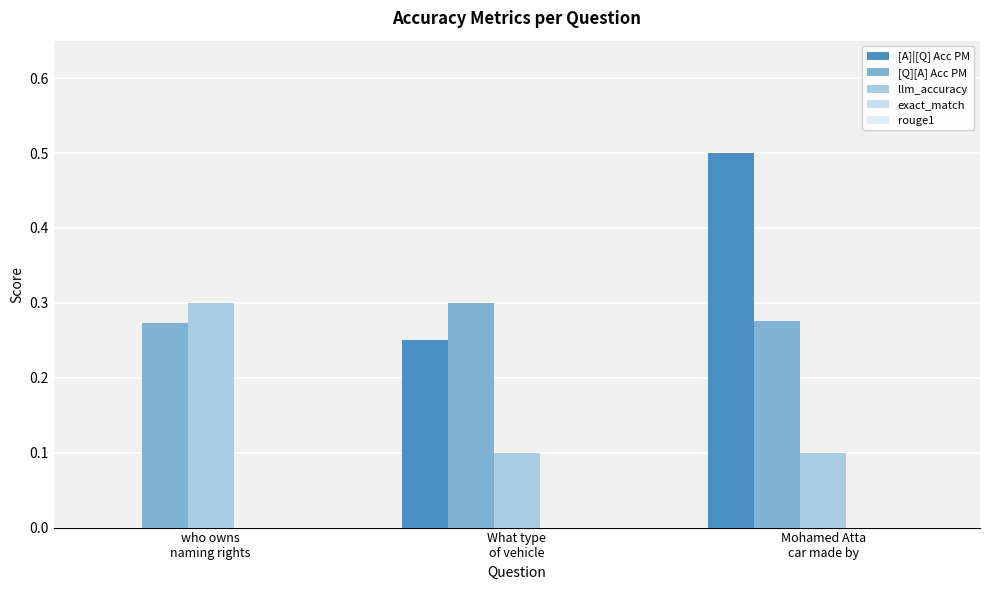

Reading right to left, extract all data points from this chart.

[A]|[Q] Acc PM: Mohamed Atta
car made by=0.5	What type
of vehicle=0.2	who owns
naming rights=0.0
[Q][A] Acc PM: Mohamed Atta
car made by=0.3	What type
of vehicle=0.3	who owns
naming rights=0.3
llm_accuracy: Mohamed Atta
car made by=0.1	What type
of vehicle=0.1	who owns
naming rights=0.3
exact_match: Mohamed Atta
car made by=0.0	What type
of vehicle=0.0	who owns
naming rights=0.0
rouge1: Mohamed Atta
car made by=0.0	What type
of vehicle=0.0	who owns
naming rights=0.0